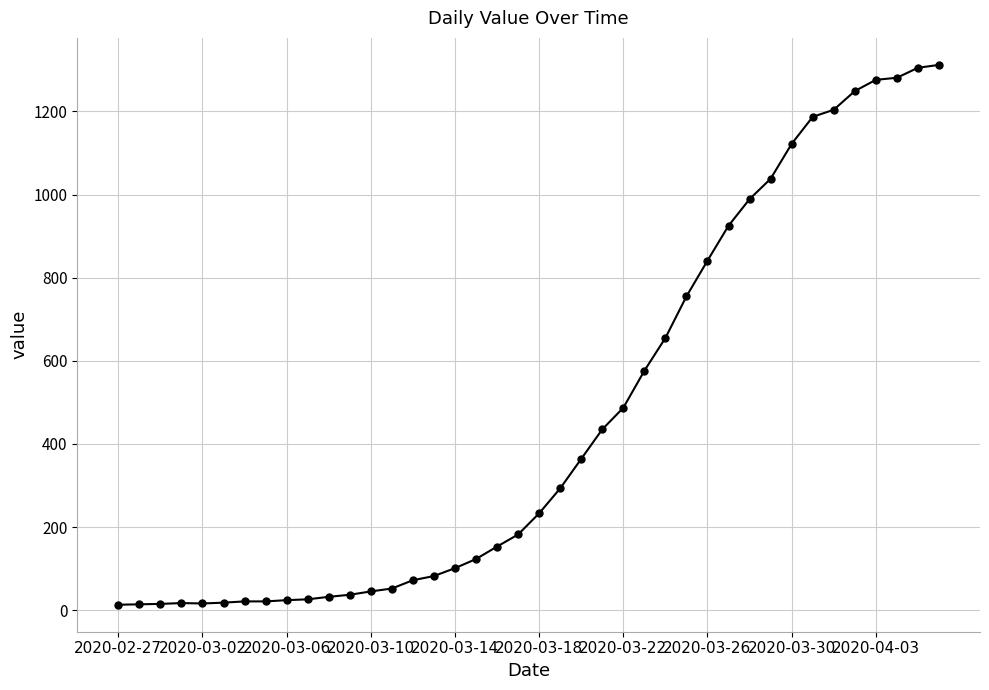

What is the average value?

465